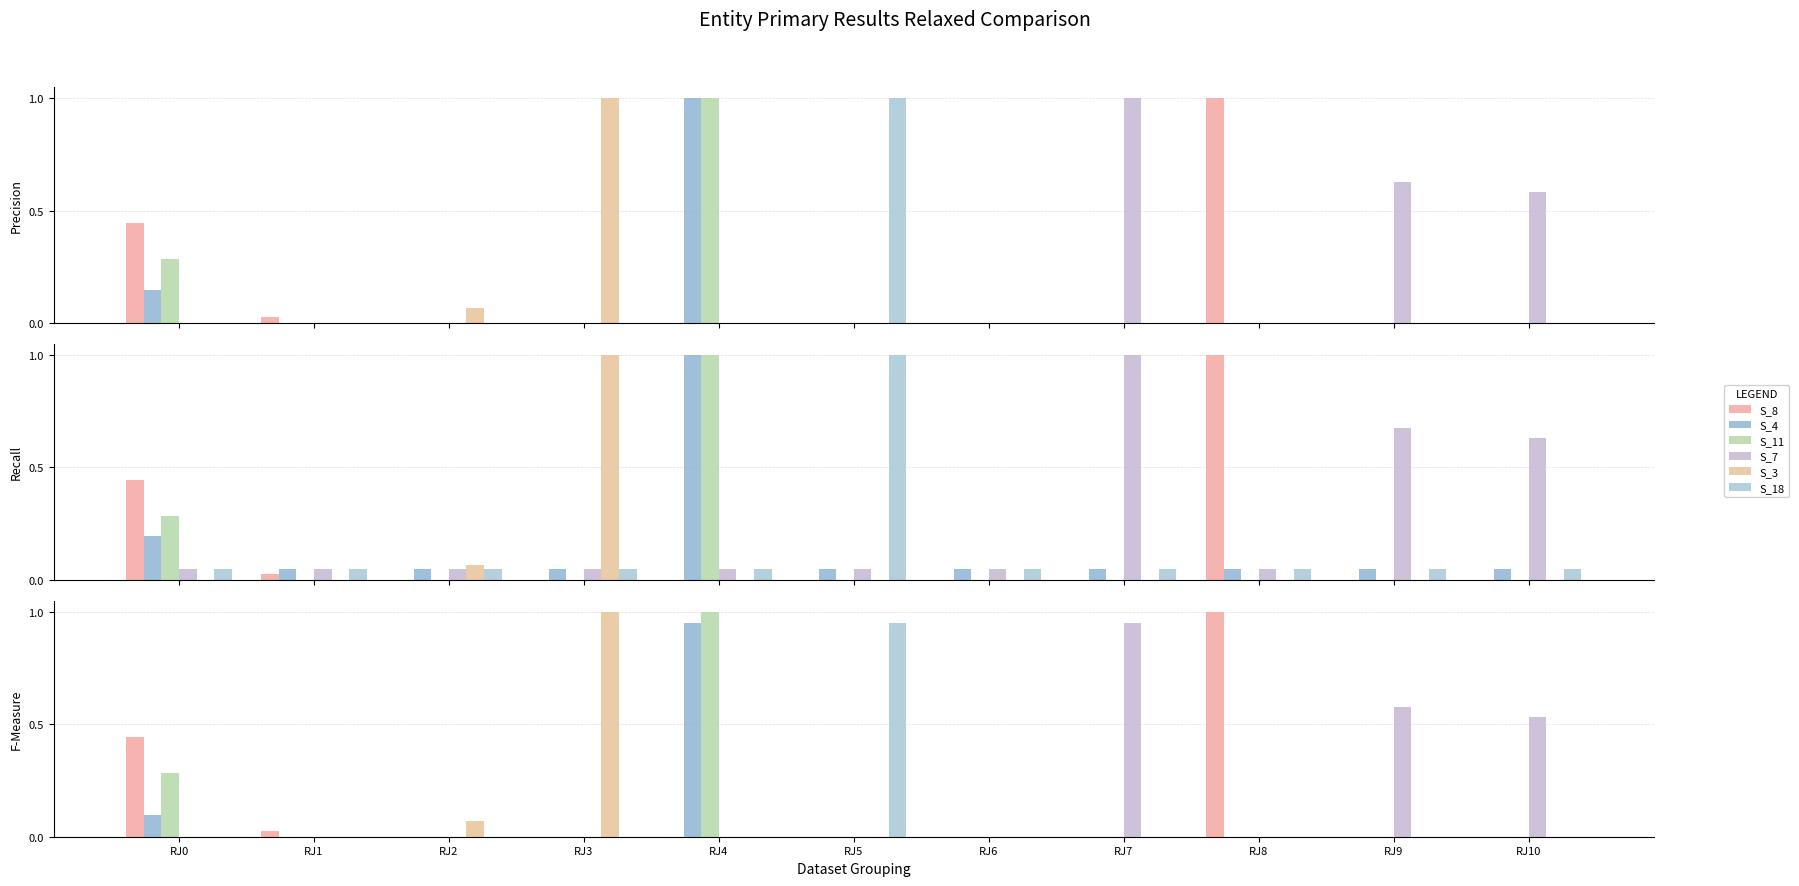

Is it true that S_3 equals 0.0 at RJ0?

True